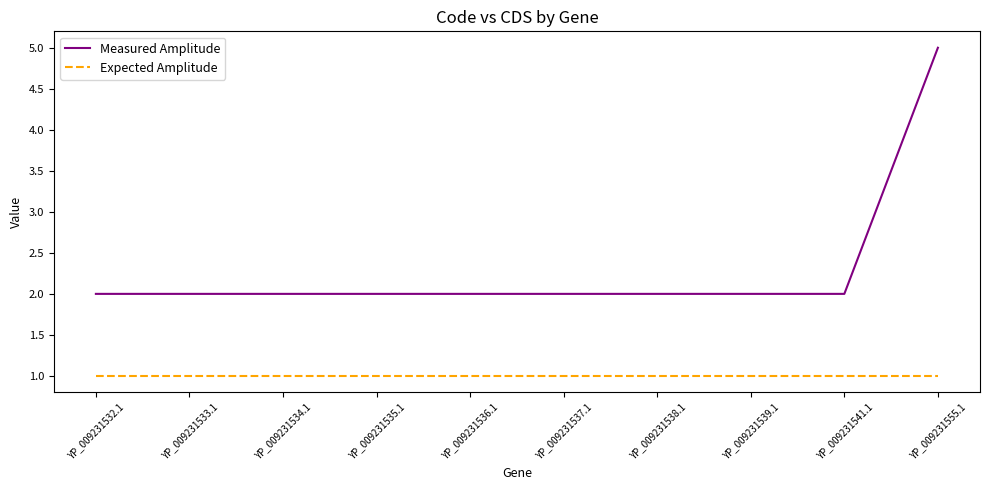

Rank the series by their average value, from highest to lowest.

Measured Amplitude, Expected Amplitude